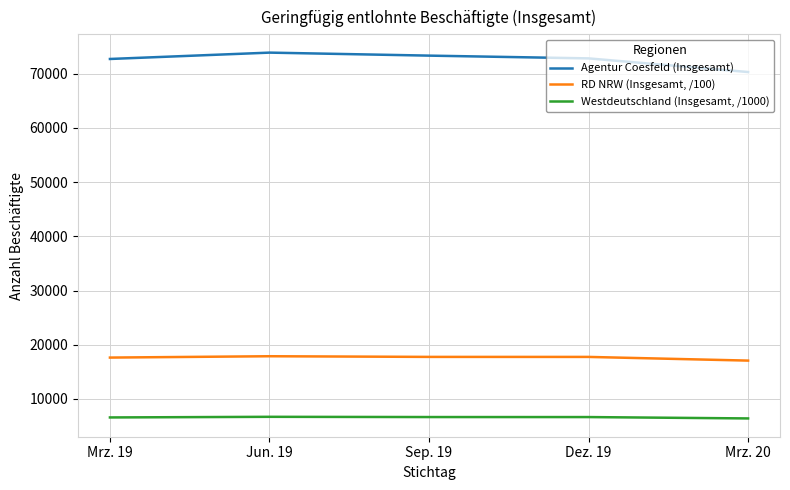

In Agentur Coesfeld (Insgesamt), how many points are higher than both neighbors (excluding endpoints)?

1